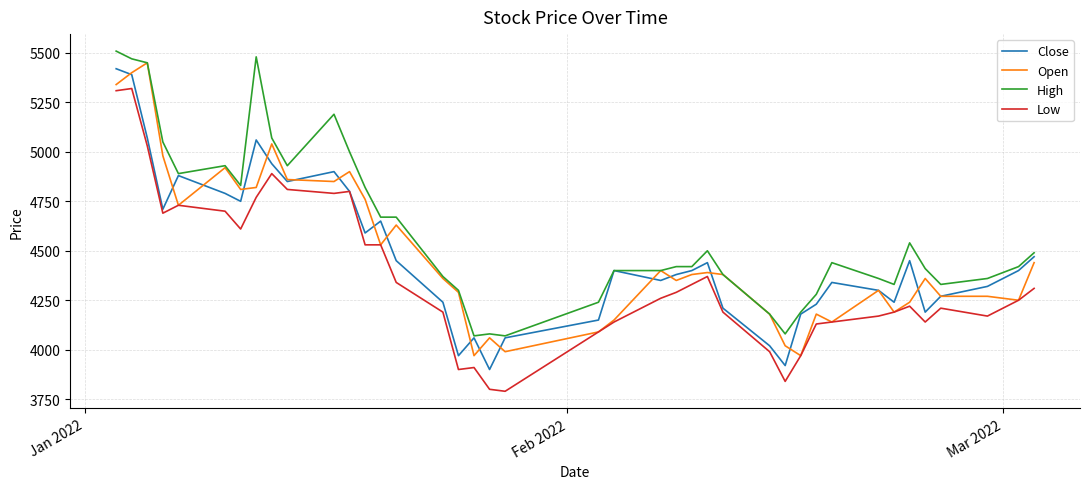

What is the lowest value of the Open series?

3970